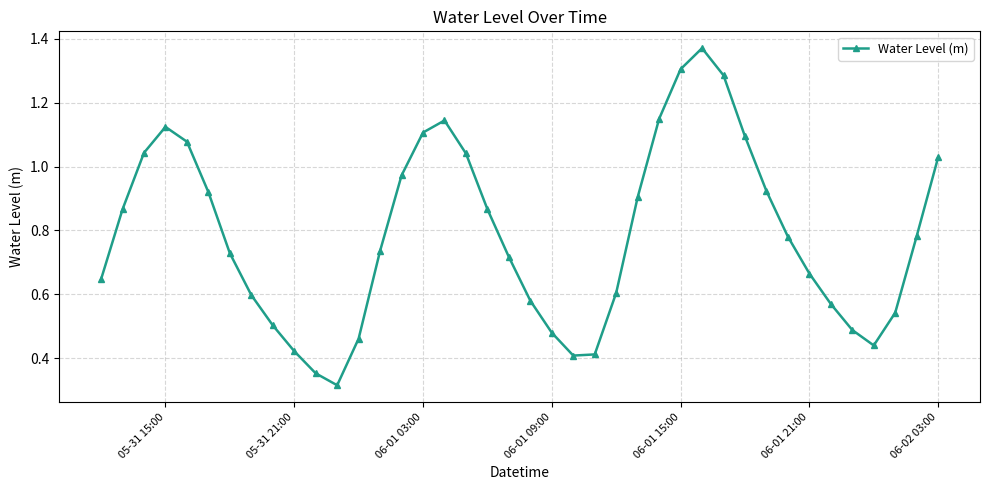

What is the sum of all values?

31.5